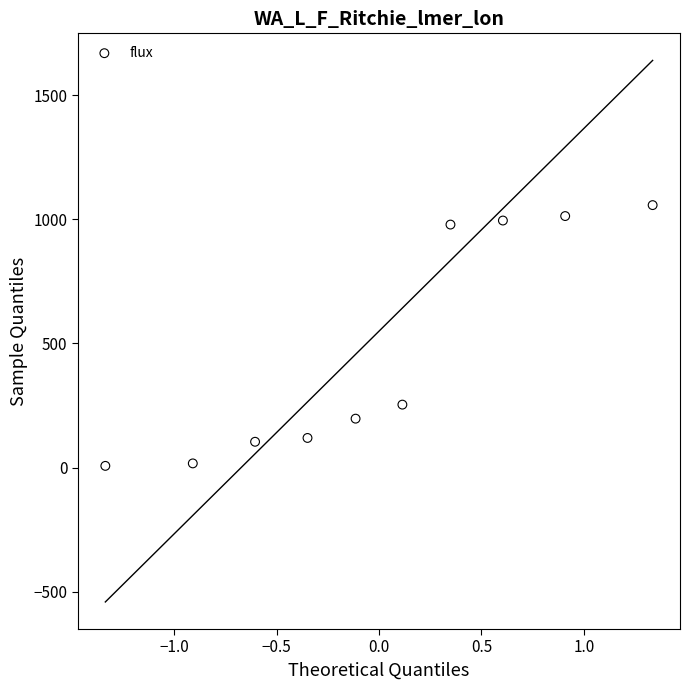

What is the range of Y values (max minus min)?

1050.6